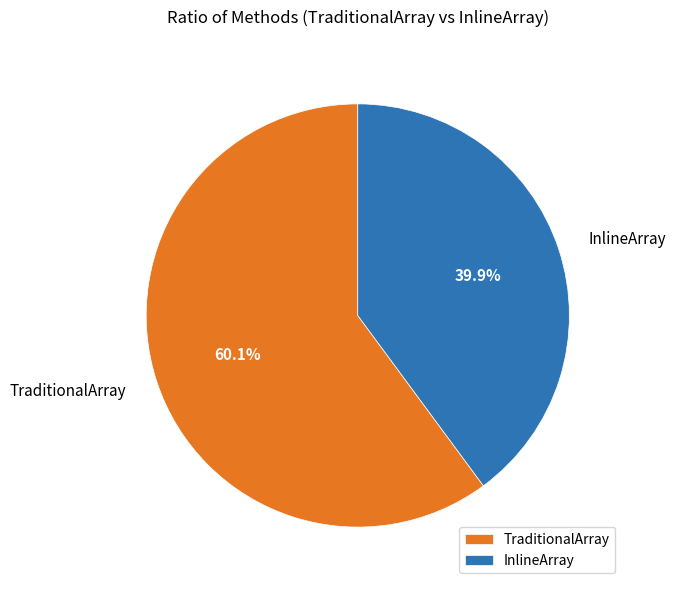

Count the number of slices in the pie.

2